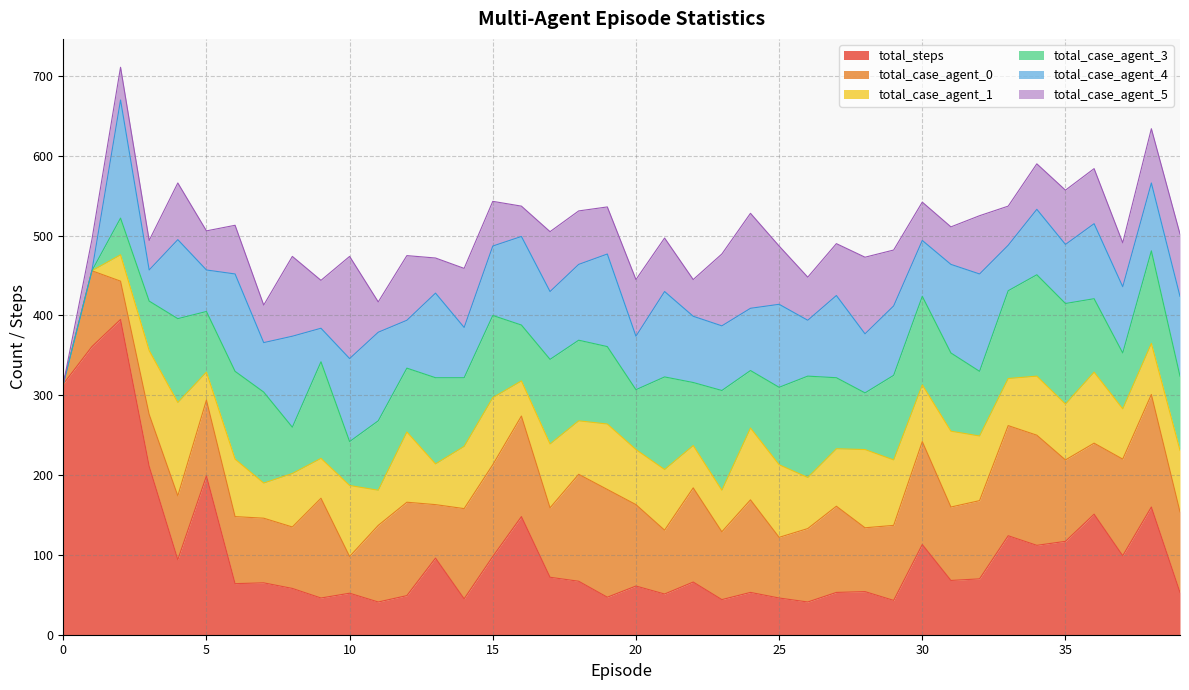

Which series has the largest range (max minus min)?

total_steps